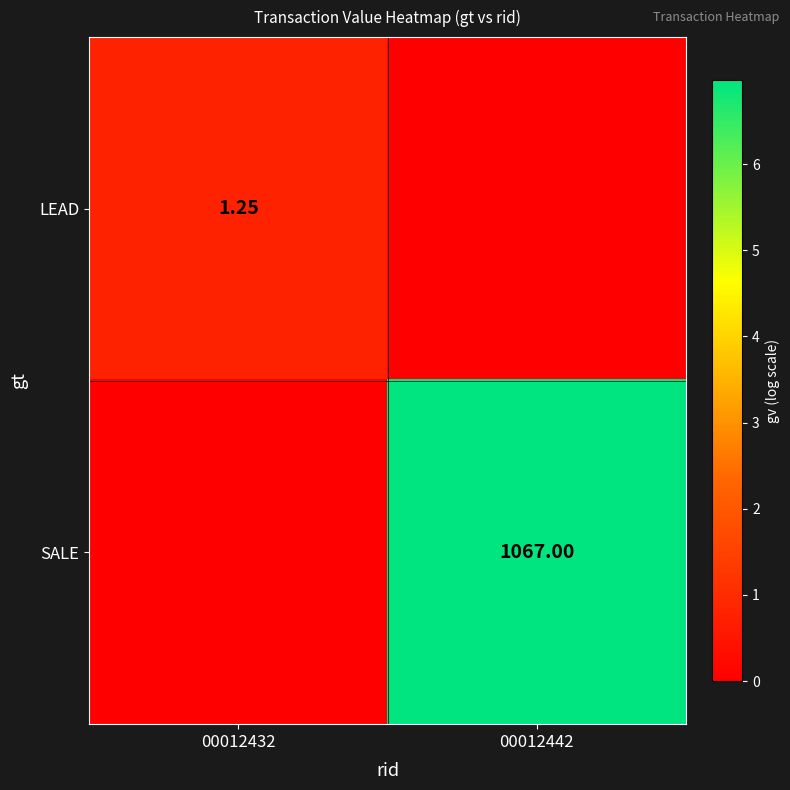

Rank the categories by LEAD value from highest to lowest.

00012432, 00012442